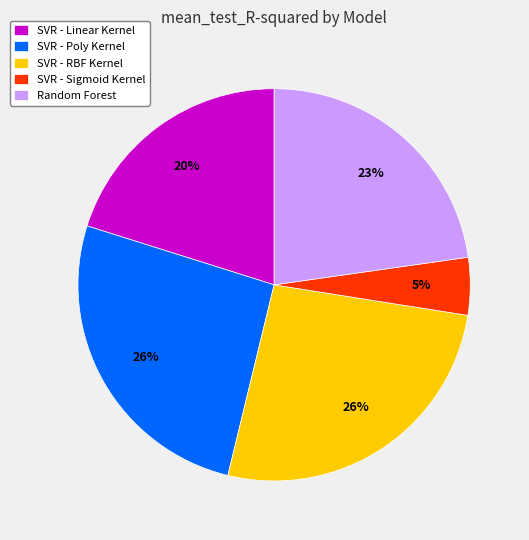

Is there any slice that represents more than half of the pie?

No